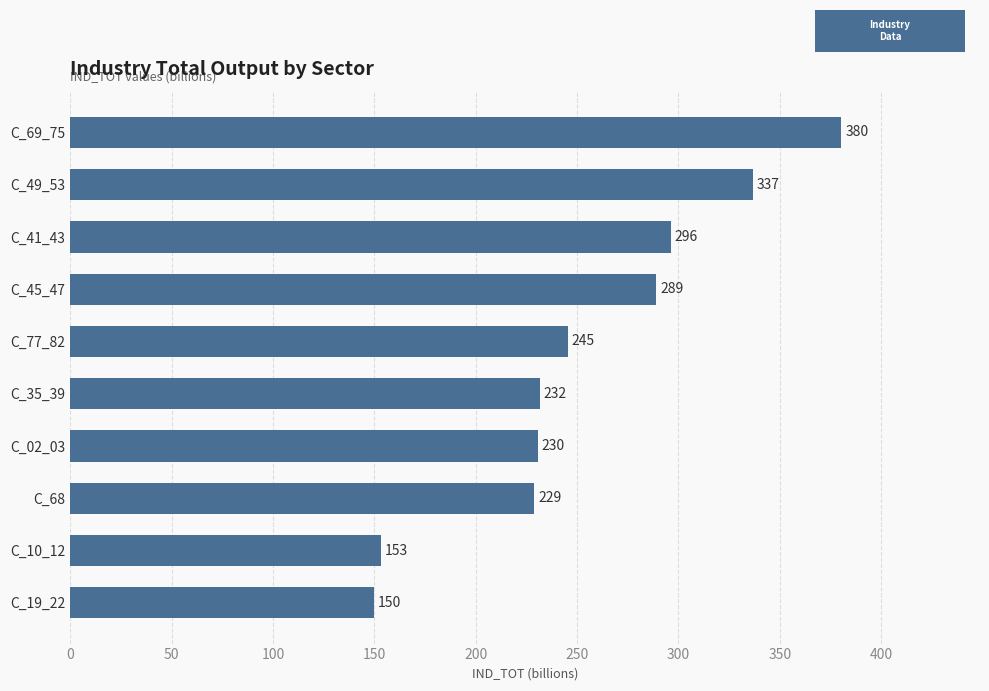

Approximately how many times larger is the value at C_19_22 compared to C_77_82?

0.6